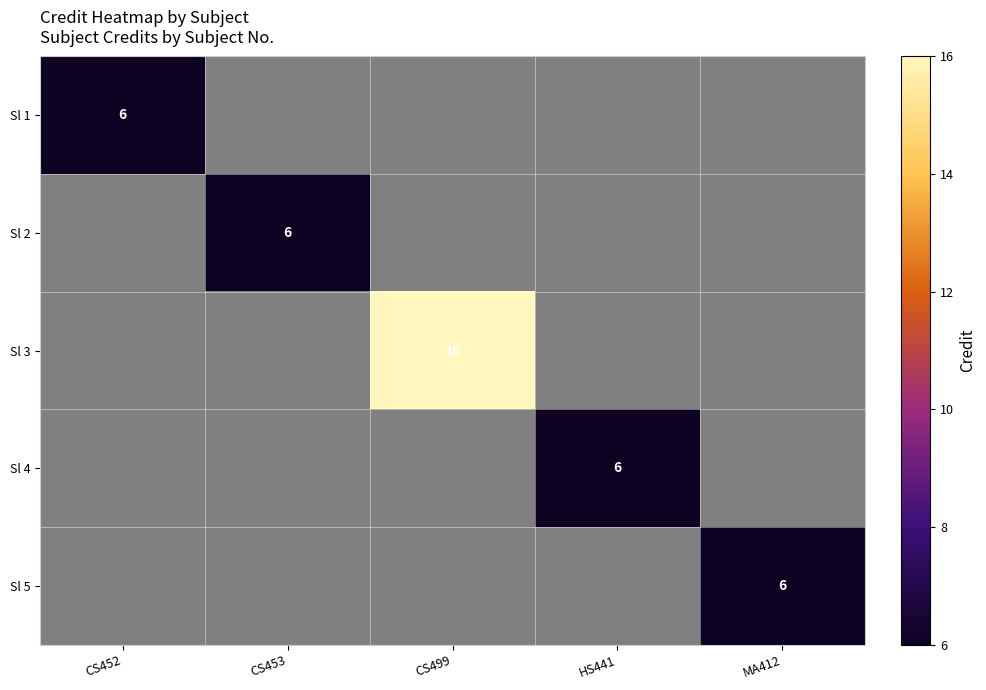

At which category does the chart reach its minimum across all series?

CS453